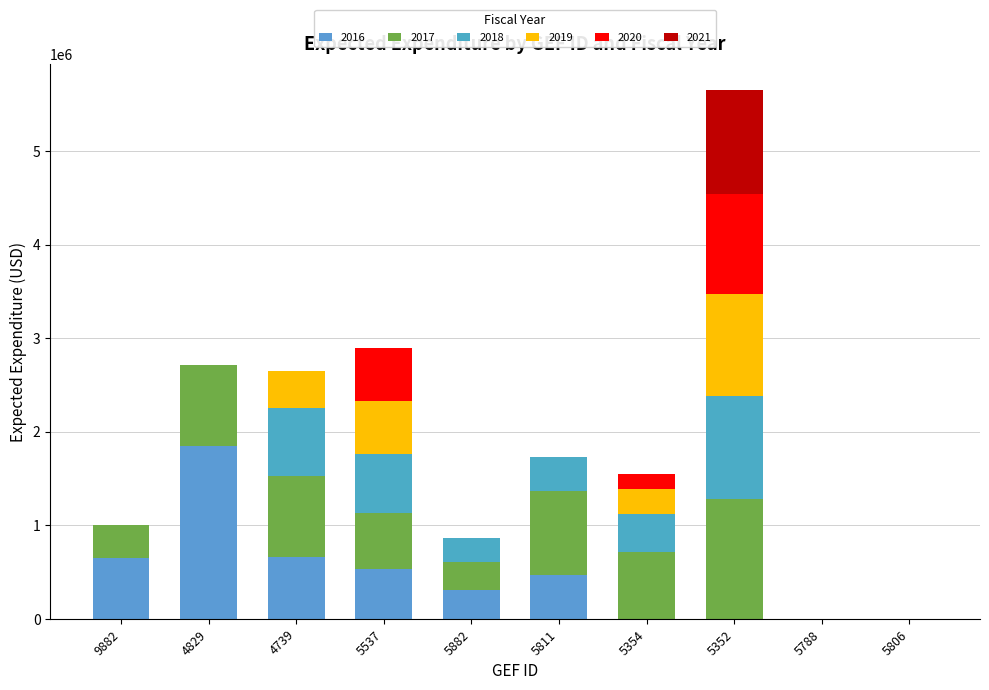

Count the number of categories in the chart.

10